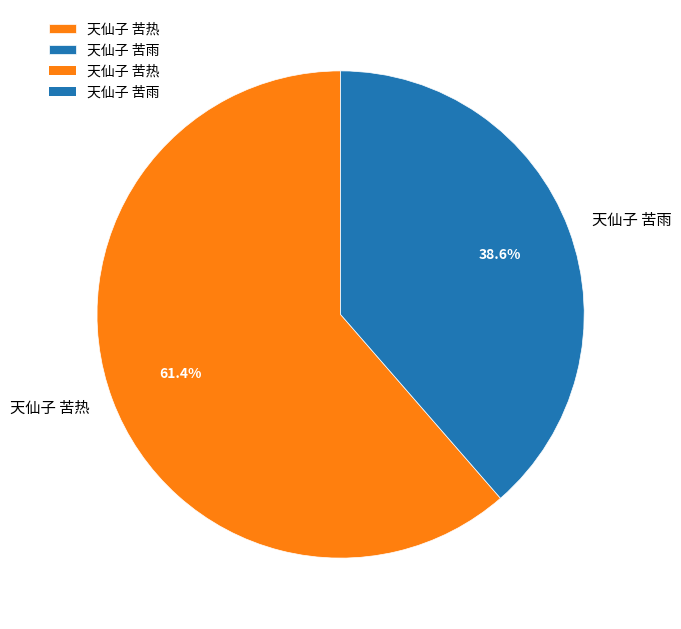

What percentage is NOT represented by 天仙子 苦雨?

61.4%